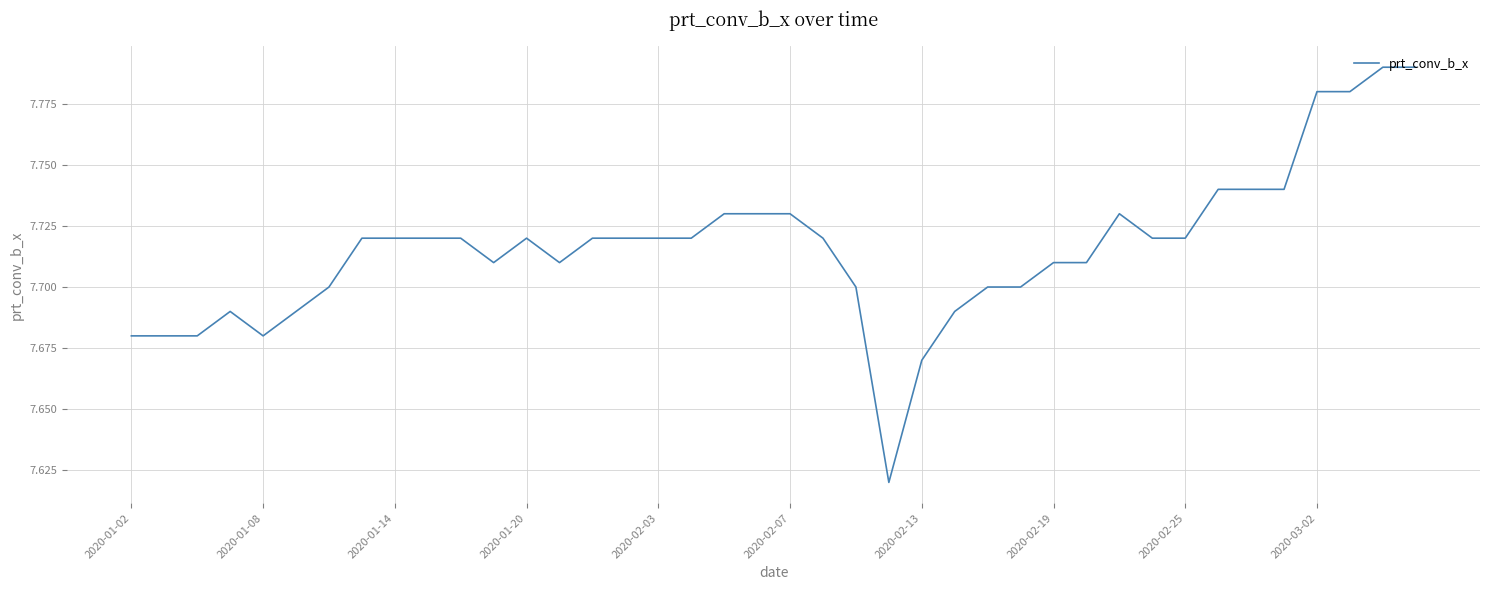

Does the chart display data point markers on the line(s)?

No